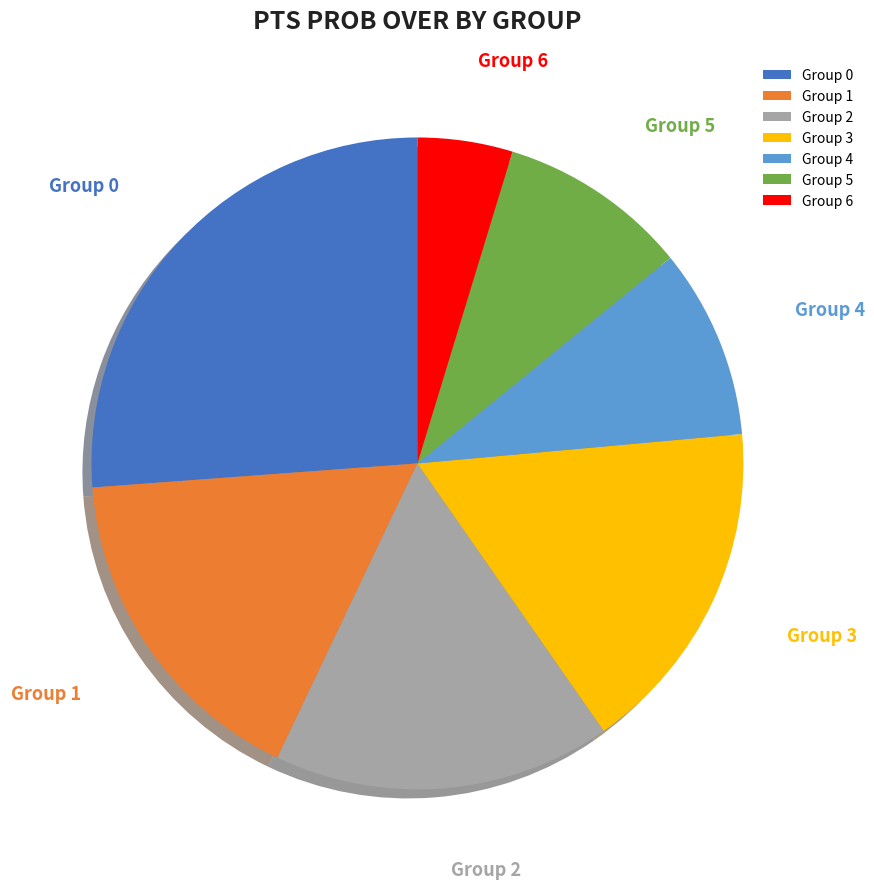

Does Group 5 represent more than half of the total?

No